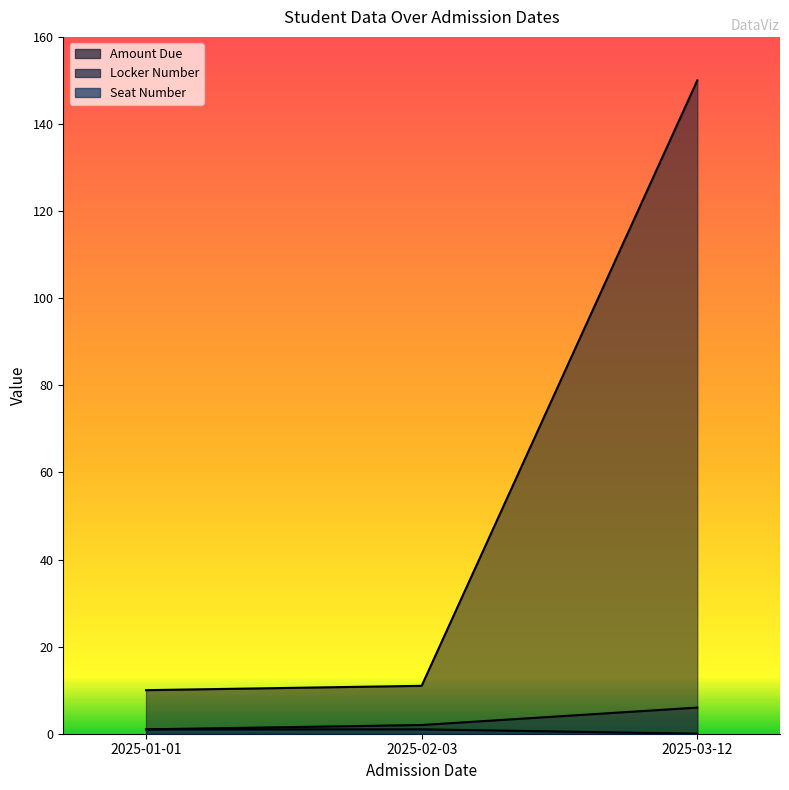

What is the difference between the maximum and minimum values in the Amount Due series?

140